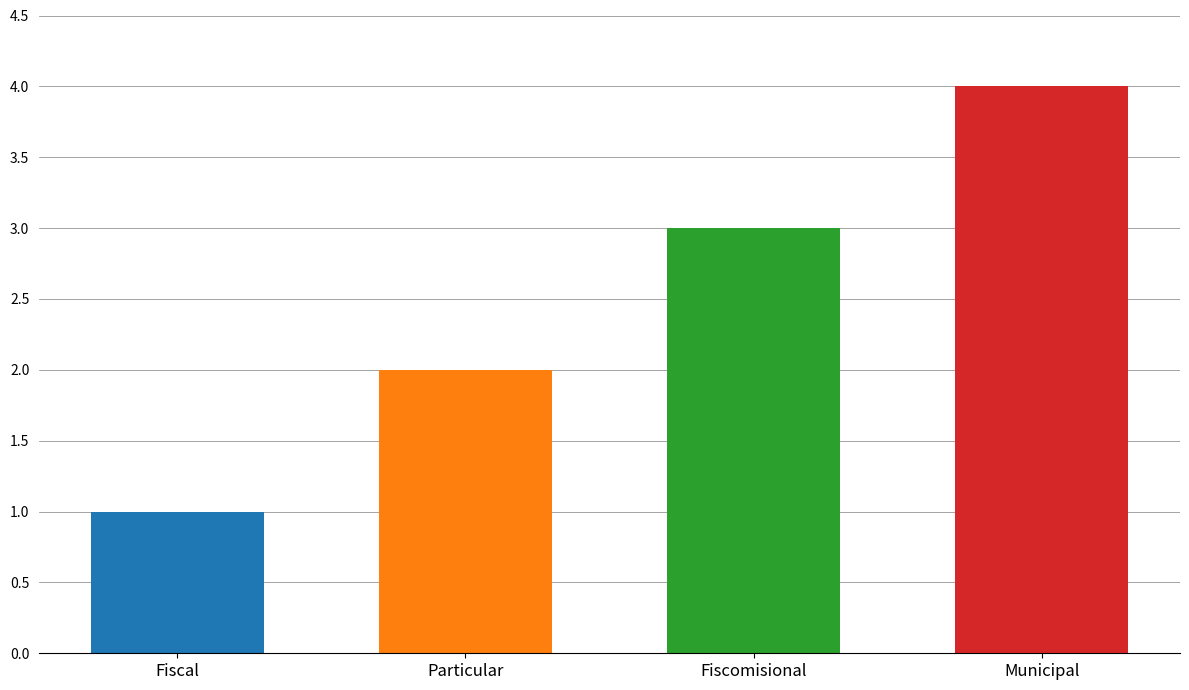

Reading right to left, transcribe all the data shown in this chart.

Municipal=4	Fiscomisional=3	Particular=2	Fiscal=1